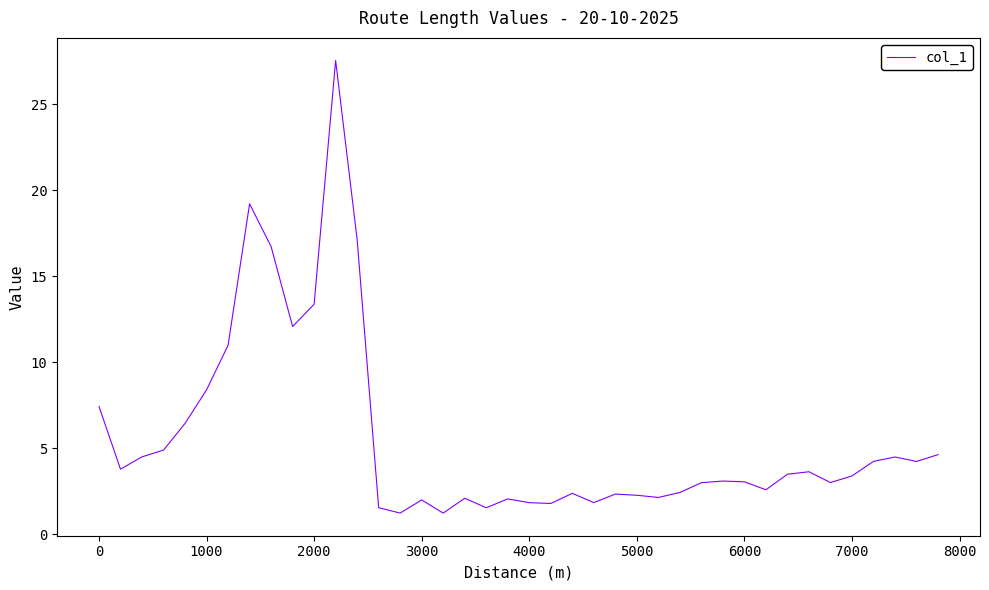

What is the greatest value displayed?

27.5